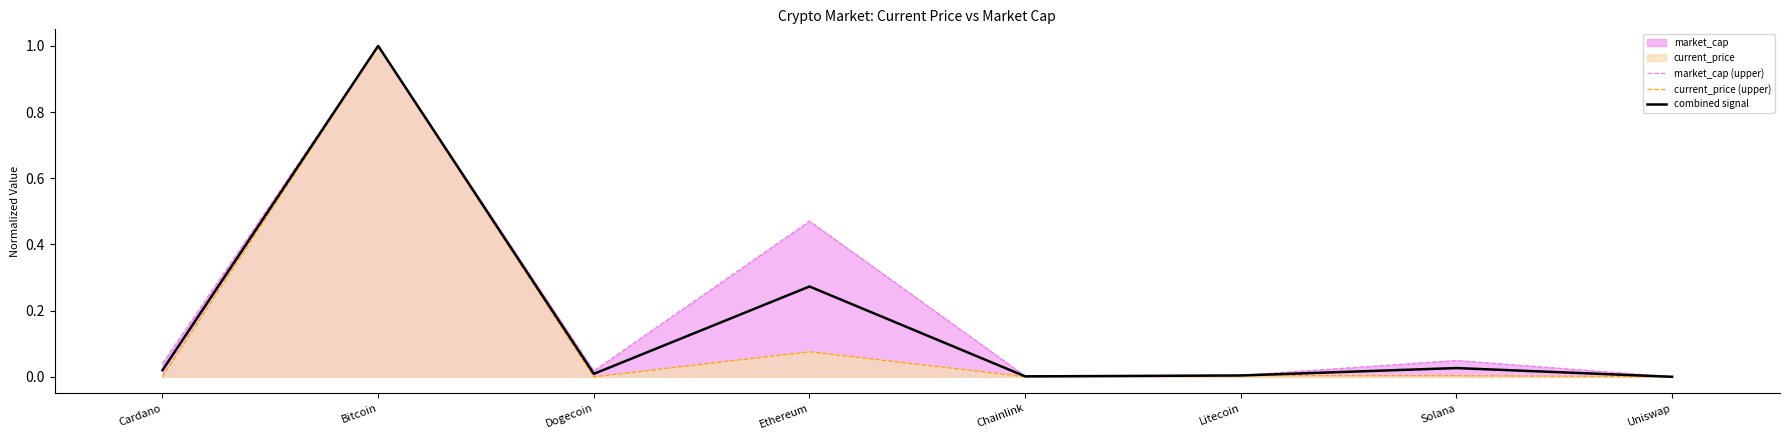

At how many categories does at least one series exceed 0?

8